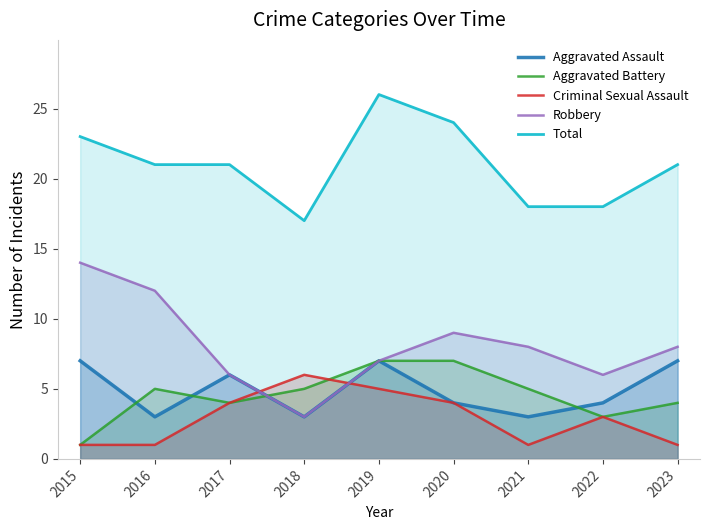

Which series has the largest total across all categories?

Total